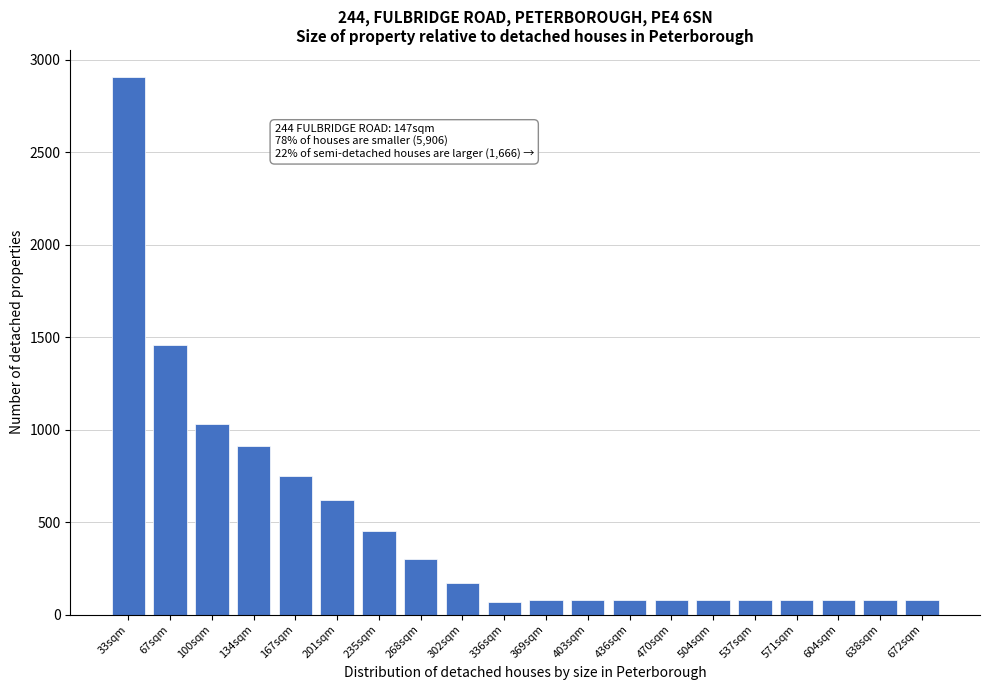

Which category has the highest value across all series?

33sqm